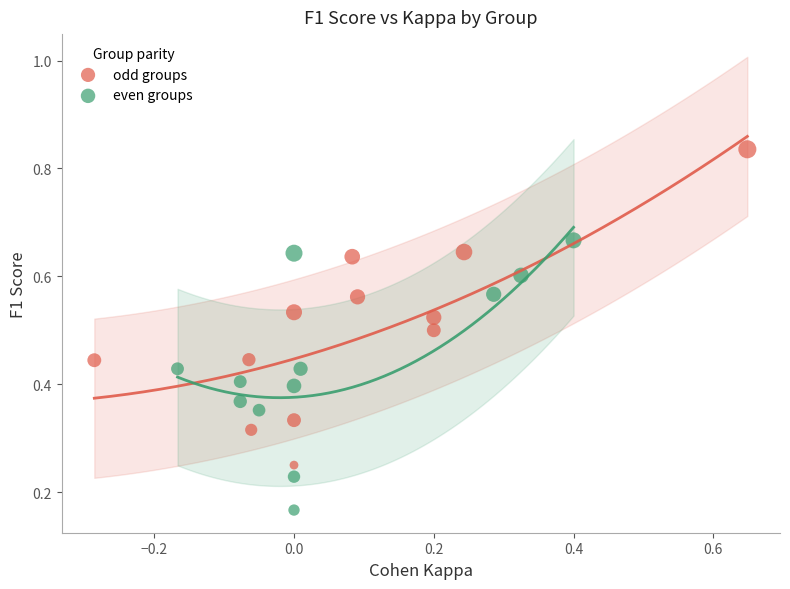

Which series has the widest spread of Y values?

odd groups